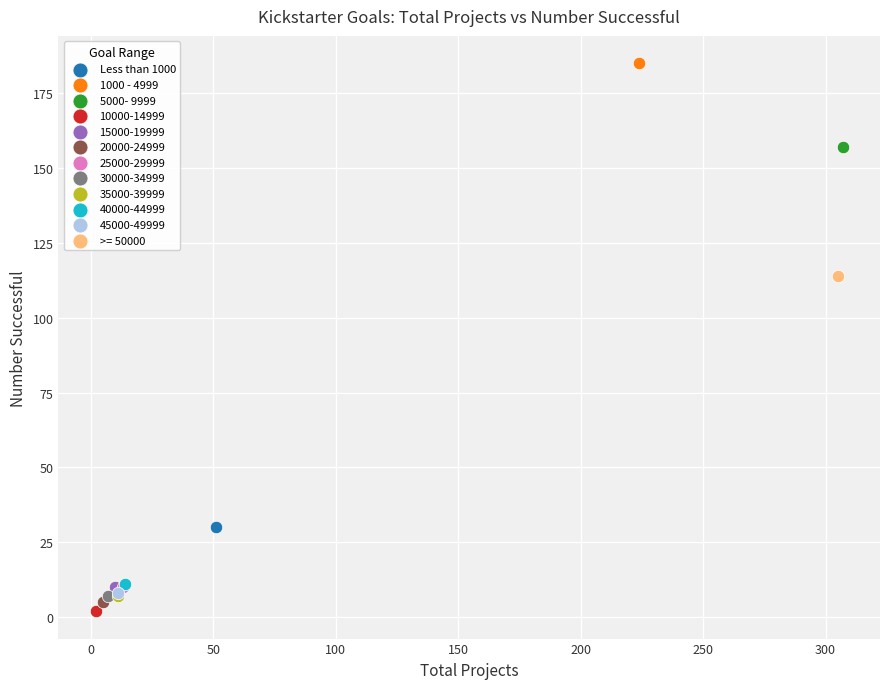

What are all the series names shown in the legend?

Less than 1000, 1000 - 4999, 5000- 9999, 10000-14999, 15000-19999, 20000-24999, 25000-29999, 30000-34999, 35000-39999, 40000-44999, 45000-49999, >= 50000